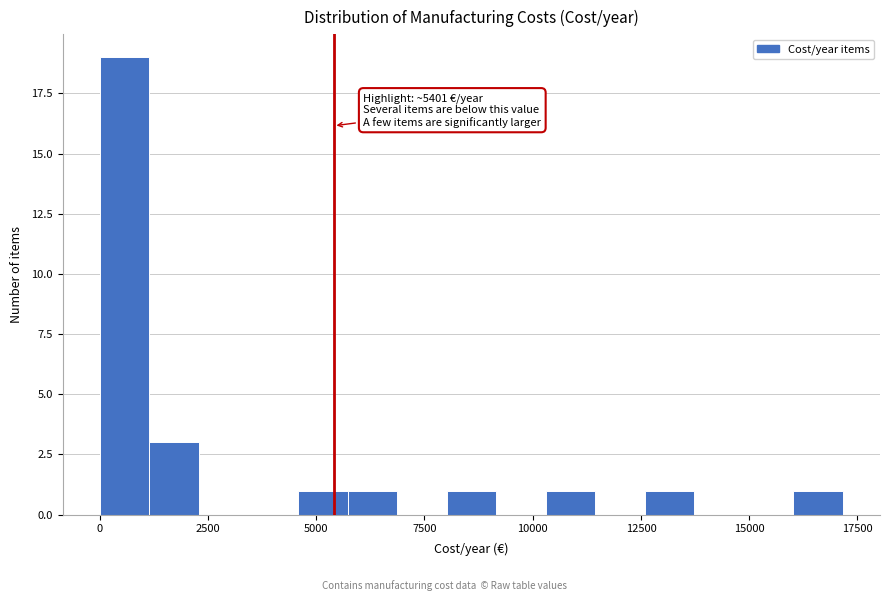

Around what value on the x-axis is the tallest bar? Give the approximate position of its centre, as read against the axis.

500